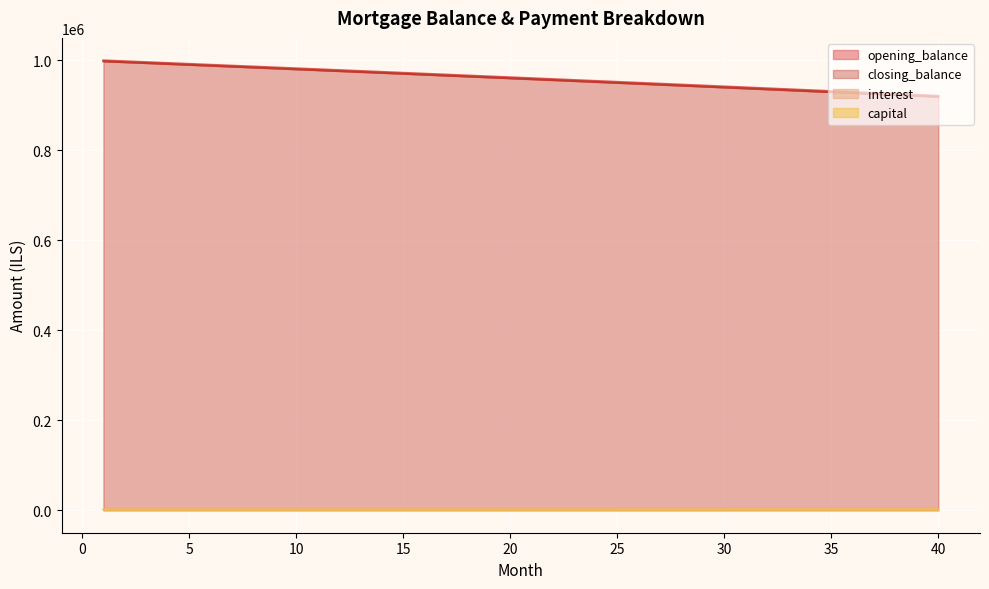

Read the closing_balance value at 28.

944068.1